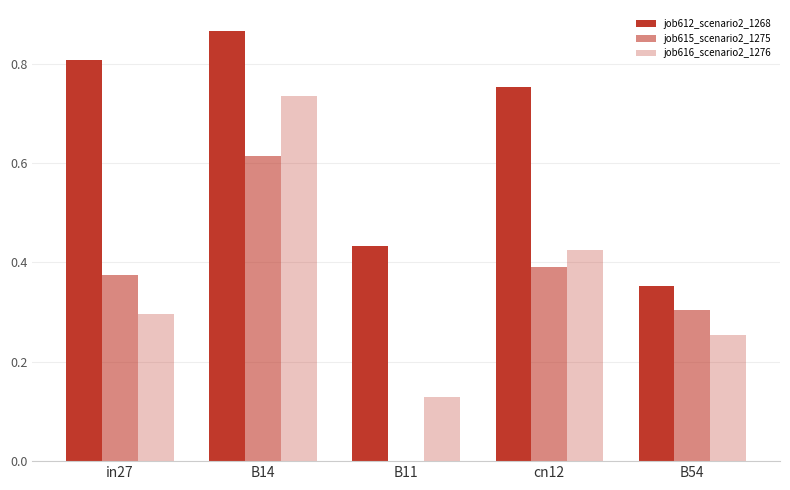

Does the chart contain stacked bars?

No